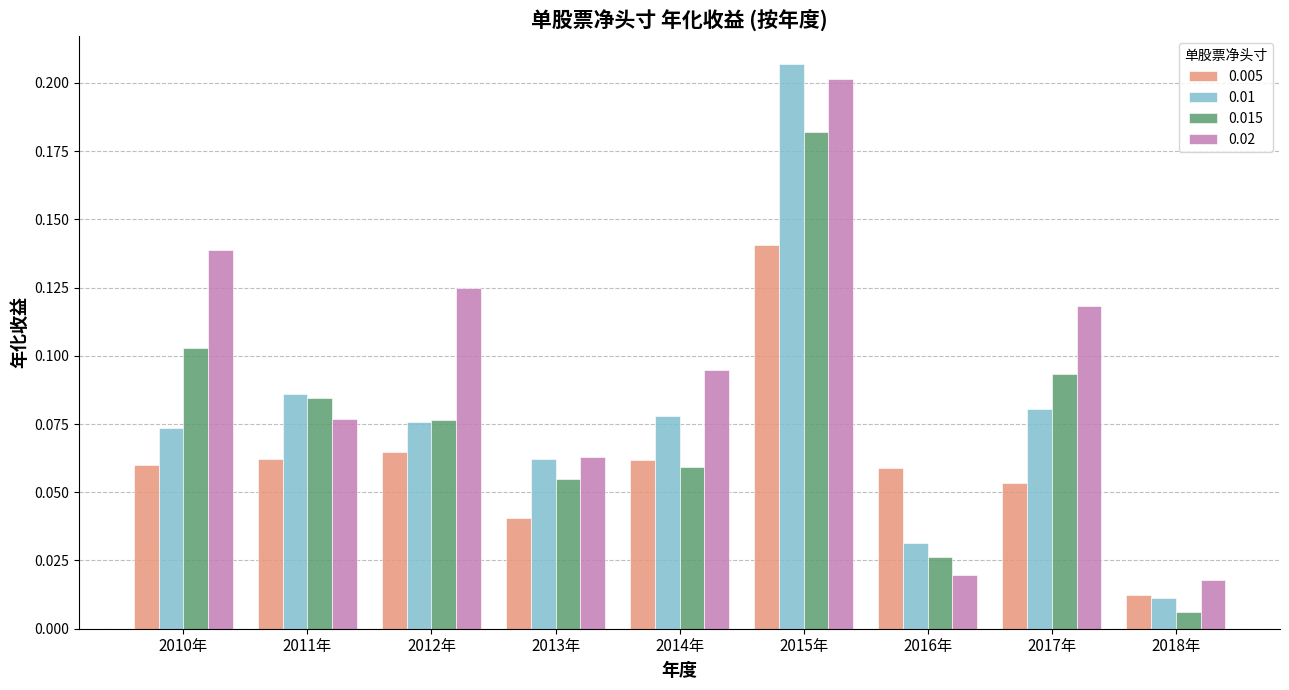

What is the label of the 2nd bar from the left?

2011年